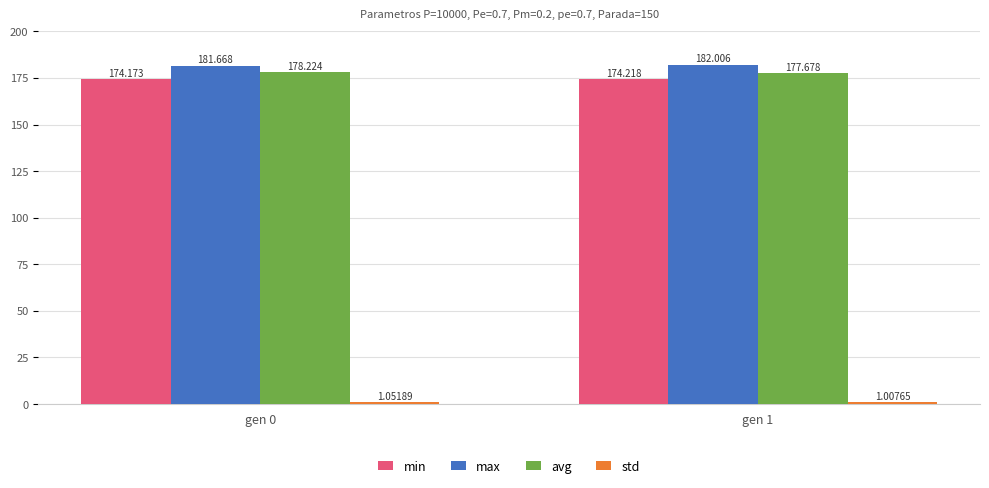

At how many categories does at least one series exceed 22?

2